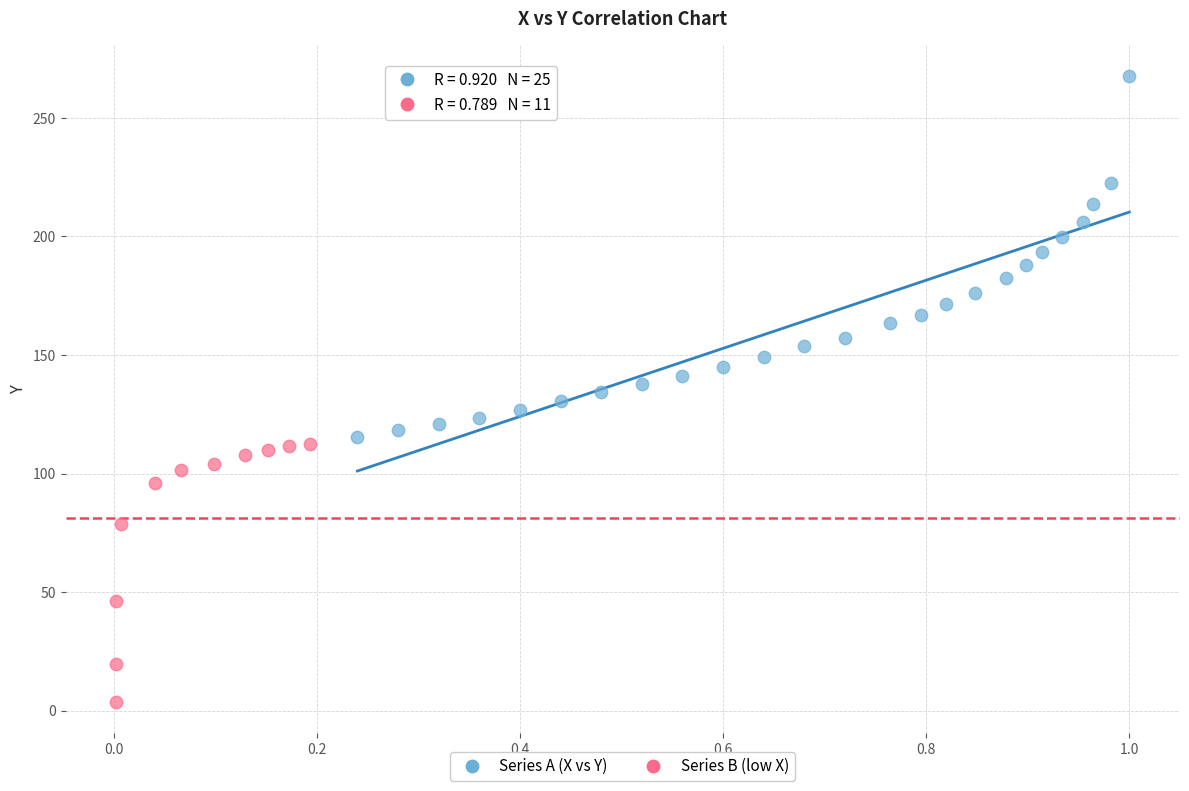

Which series contains the lowest Y value?

Series B (low X)